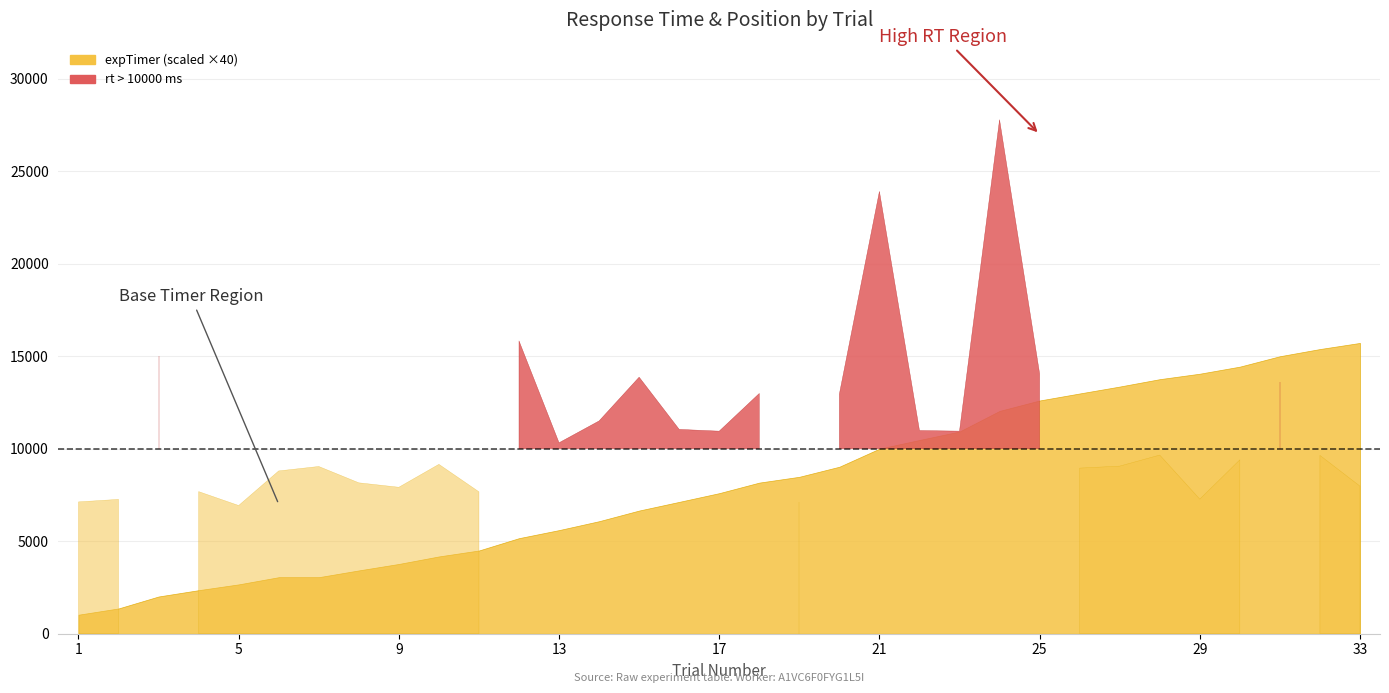

At which category is the sum across all series the highest?

24